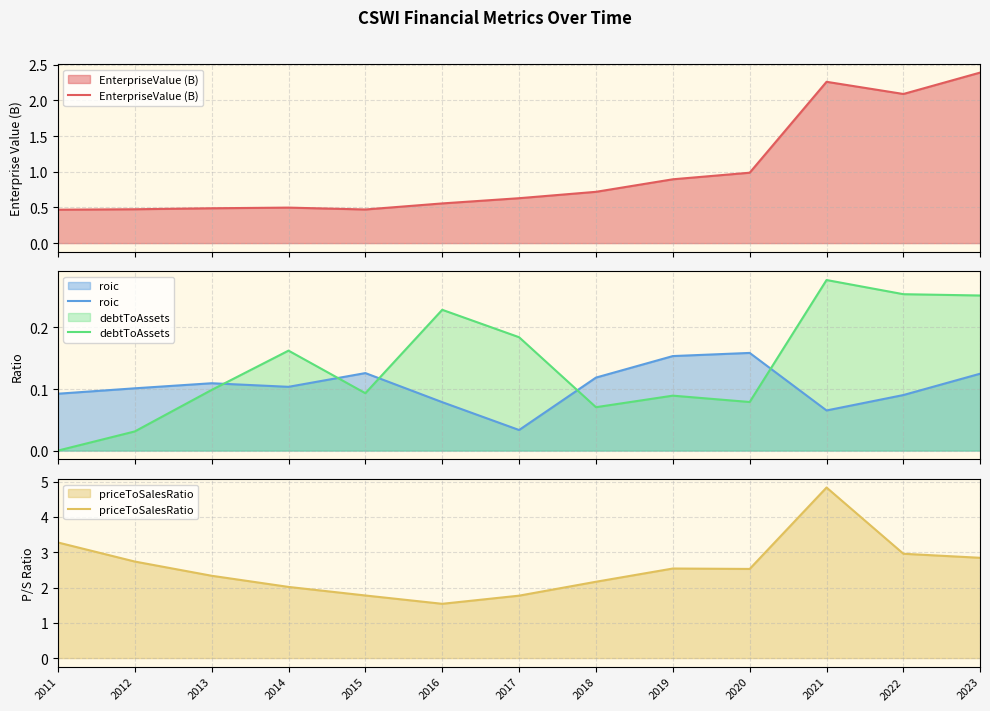

Which series has the largest total across all categories?

priceToSalesRatio